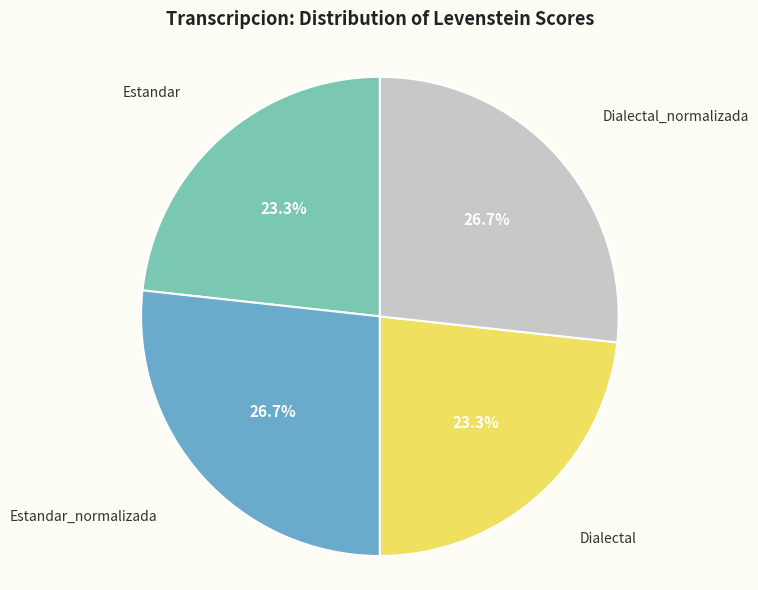

Approximately how many times larger is the value at Estandar_normalizada compared to Estandar?

1.1